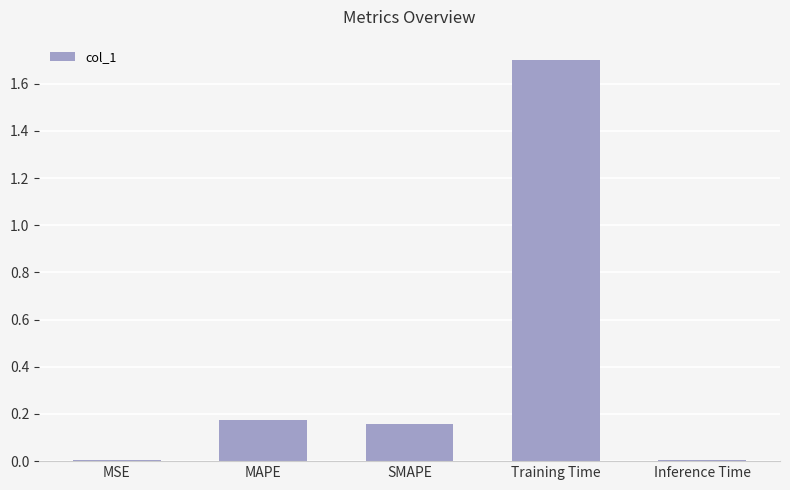

At which category does the chart reach its peak across all series?

Training Time